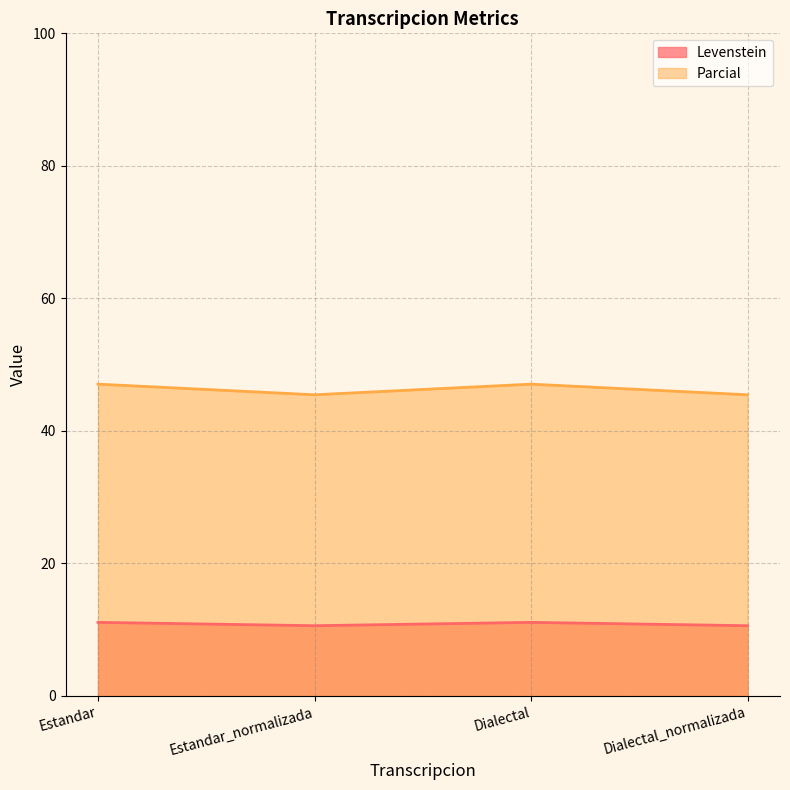

Which series has the widest spread of values?

Parcial